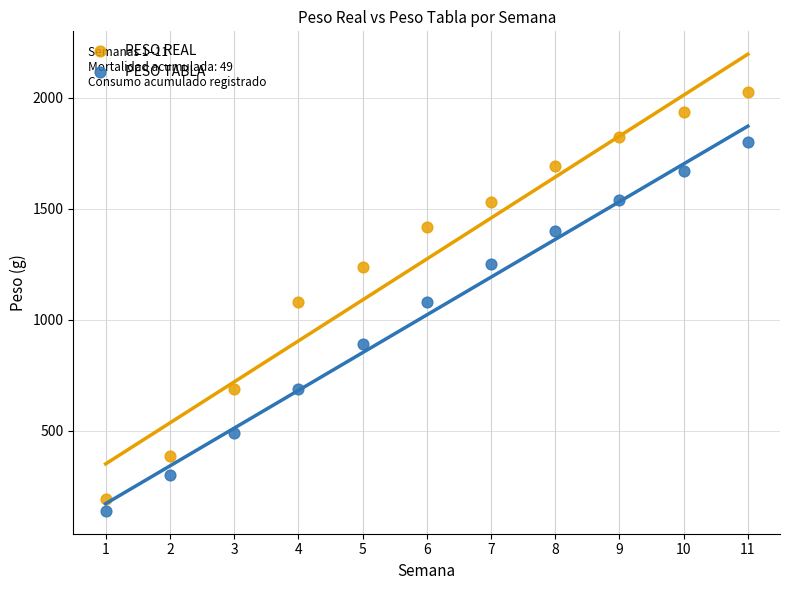

What is the X range (max minus min) for the scatter plot?

10.0